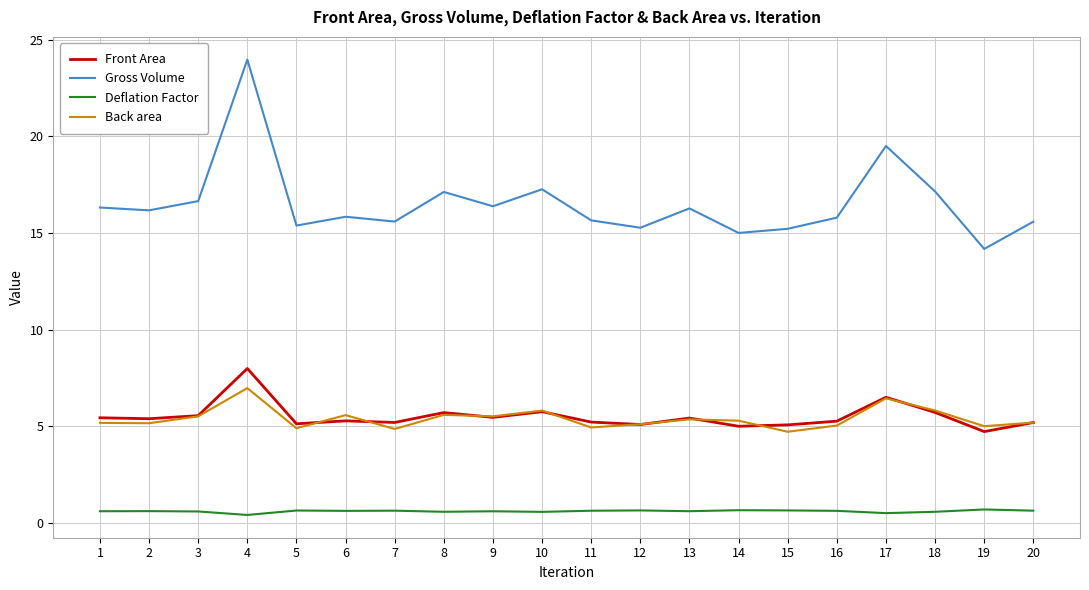

Rank the series at 15 from lowest to highest value.

Deflation Factor, Back area, Front Area, Gross Volume